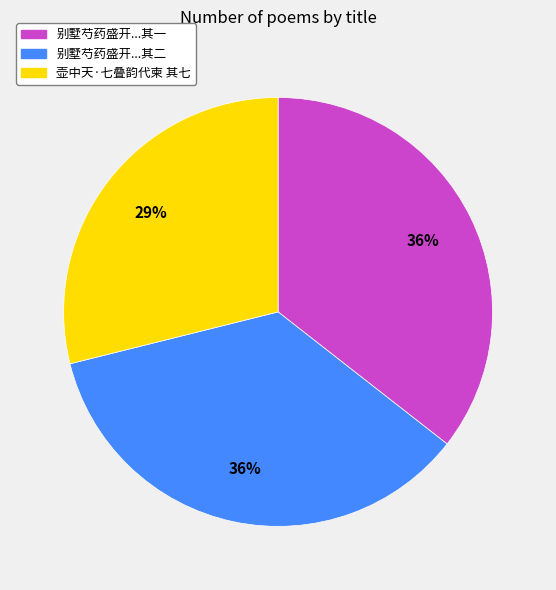

Count the number of slices in the pie.

3